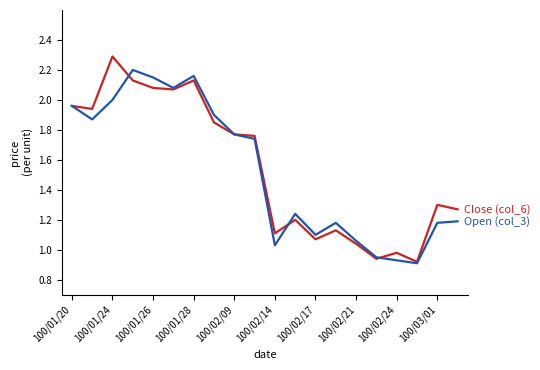

Reading right to left, extract all data points from this chart.

Close (col_6): 1.3	1.3	0.9	1.0	0.9	1.0	1.1	1.1	1.2	1.1	1.8	1.8	1.9	2.1	2.1	2.1	2.1	2.3	1.9	2.0
Open (col_3): 1.2	1.2	0.9	0.9	0.9	1.1	1.2	1.1	1.2	1.0	1.7	1.8	1.9	2.2	2.1	2.1	2.2	2.0	1.9	2.0